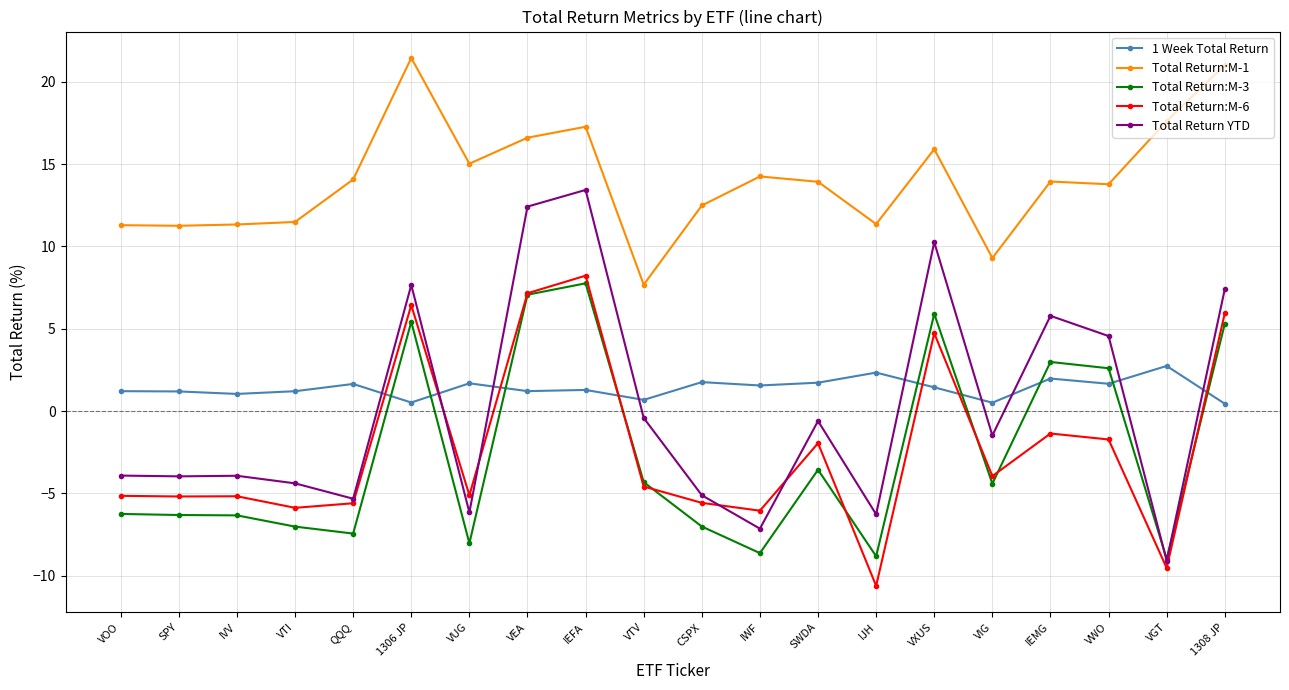

What is the total value across all series at VWO?

20.9